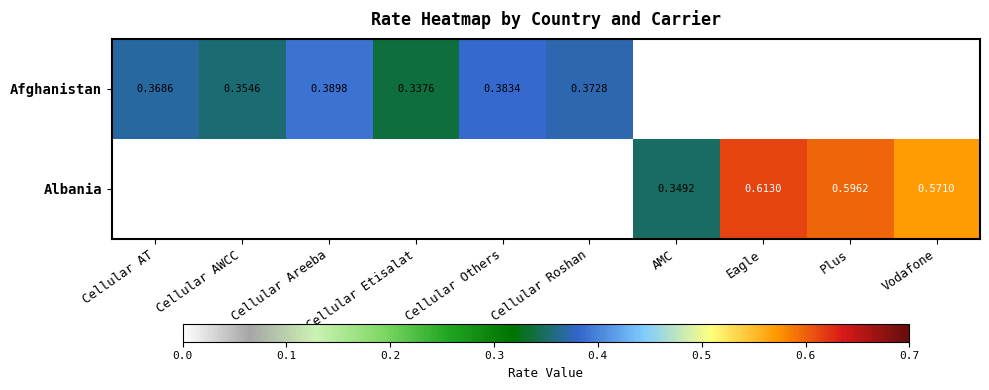

True or false: Albania has a value of 0.2 at AMC.

False